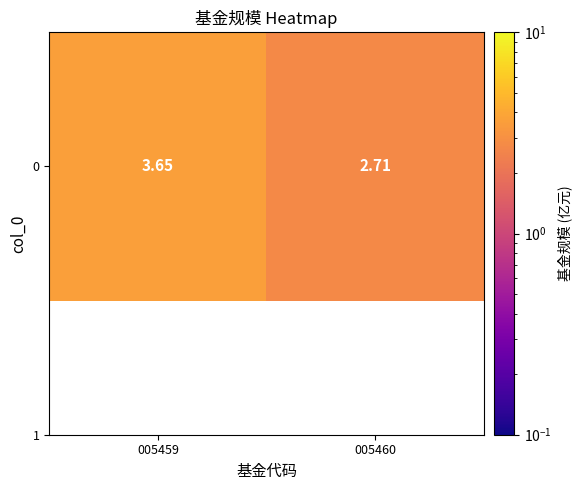

Reading left to right, list all the values displayed in this chart.

005459=3.6	005460=2.7